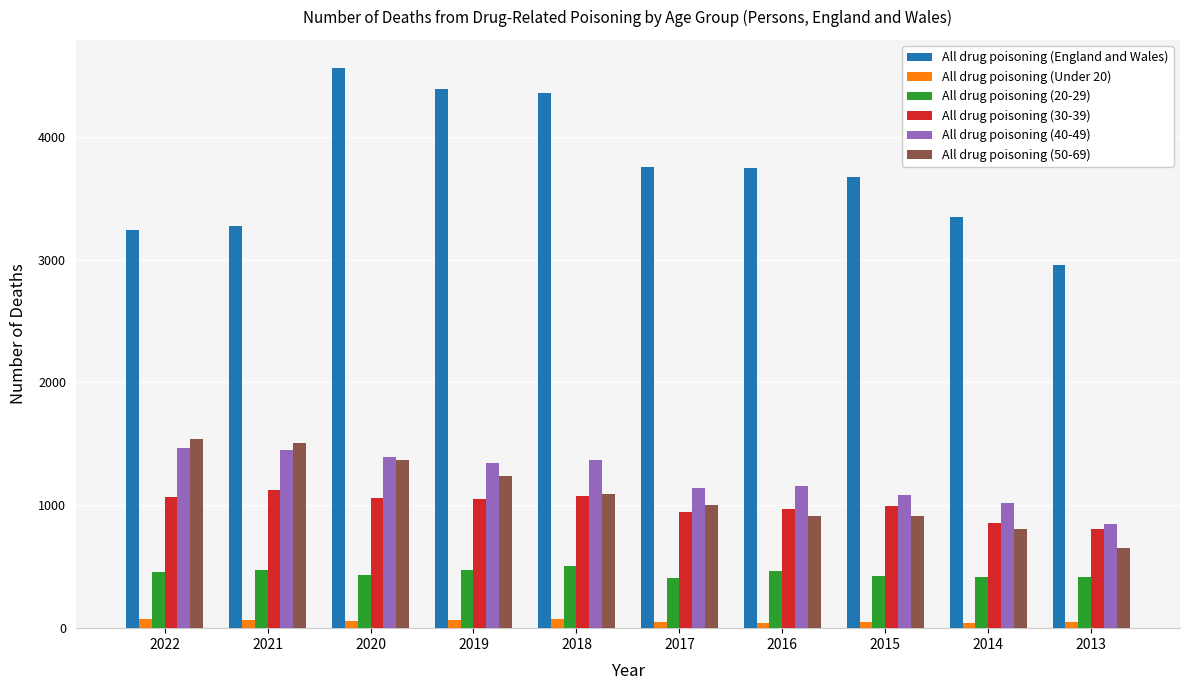

At which category is the sum across all series the highest?

2020